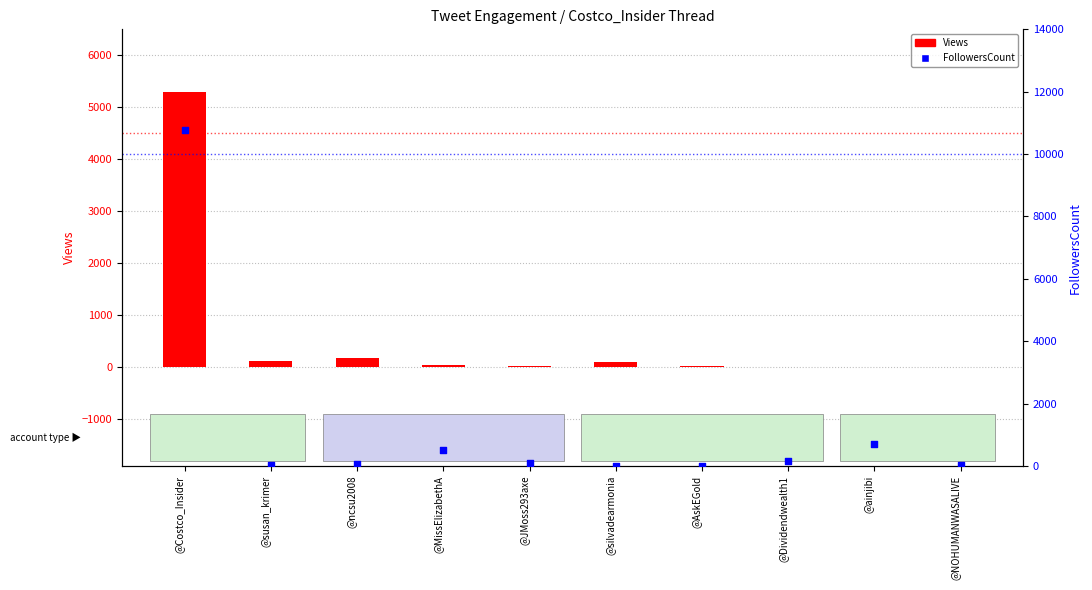

At how many categories does at least one series exceed 8517?

1